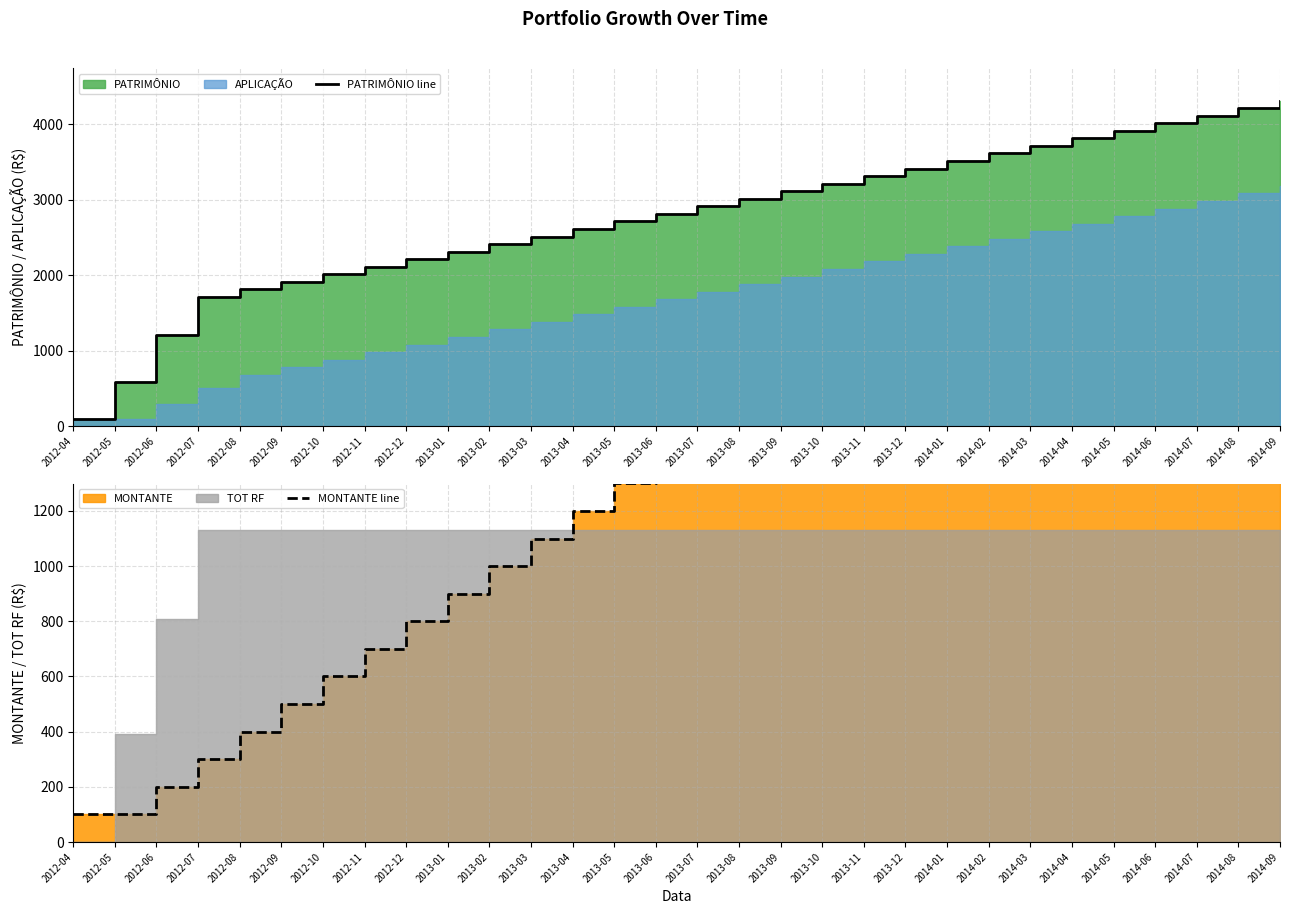

Which has a higher value, 2014-01 or 2013-07?

2014-01